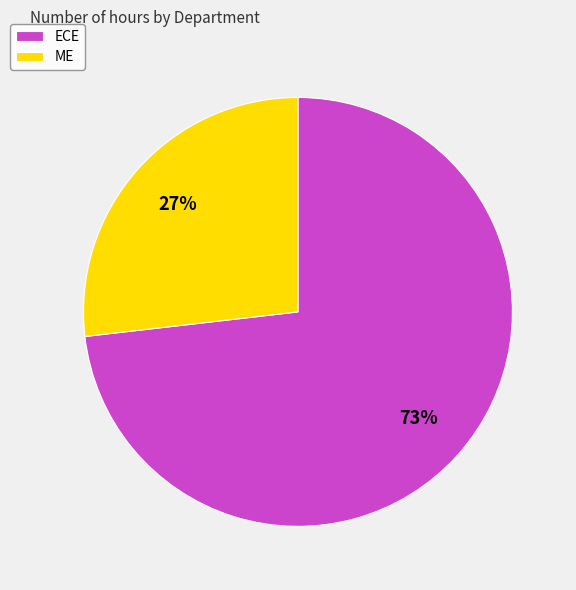

Is it true that ECE is 79% of the pie?

False